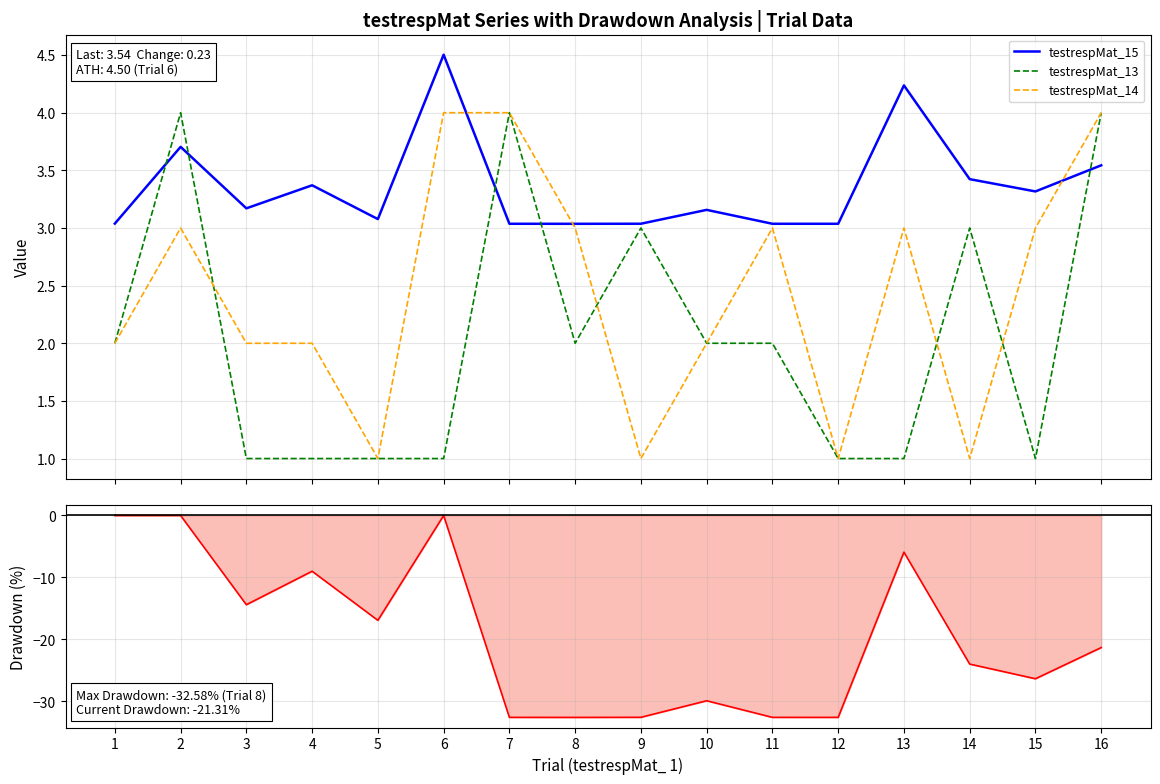

What is the value of the Drawdown point at the 4th from the left?

-9.0